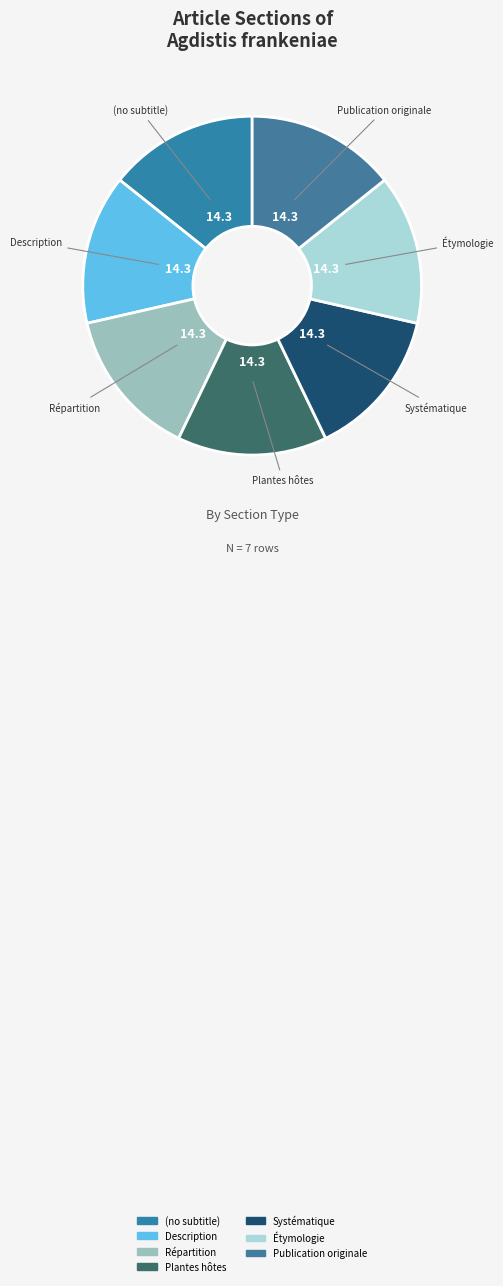

Approximately how many times larger is the value at (no subtitle) compared to Publication originale?

1.0